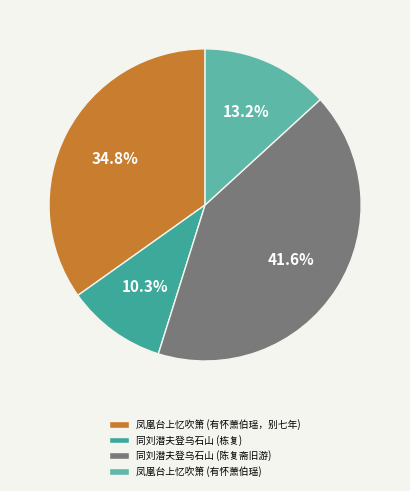

How many segments does this pie chart have?

4